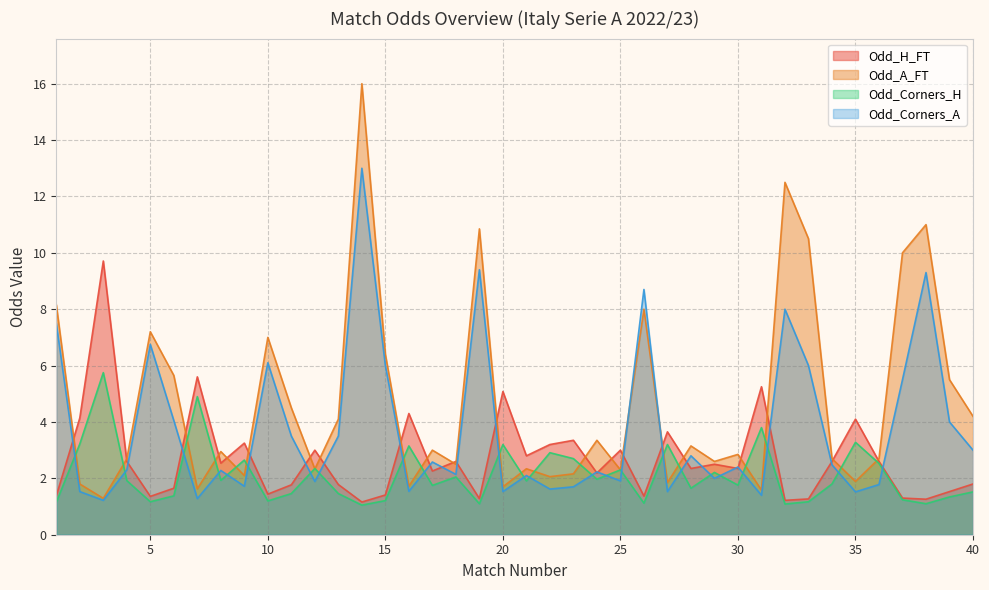

What is the difference between the highest and lowest values at 8?

1.0